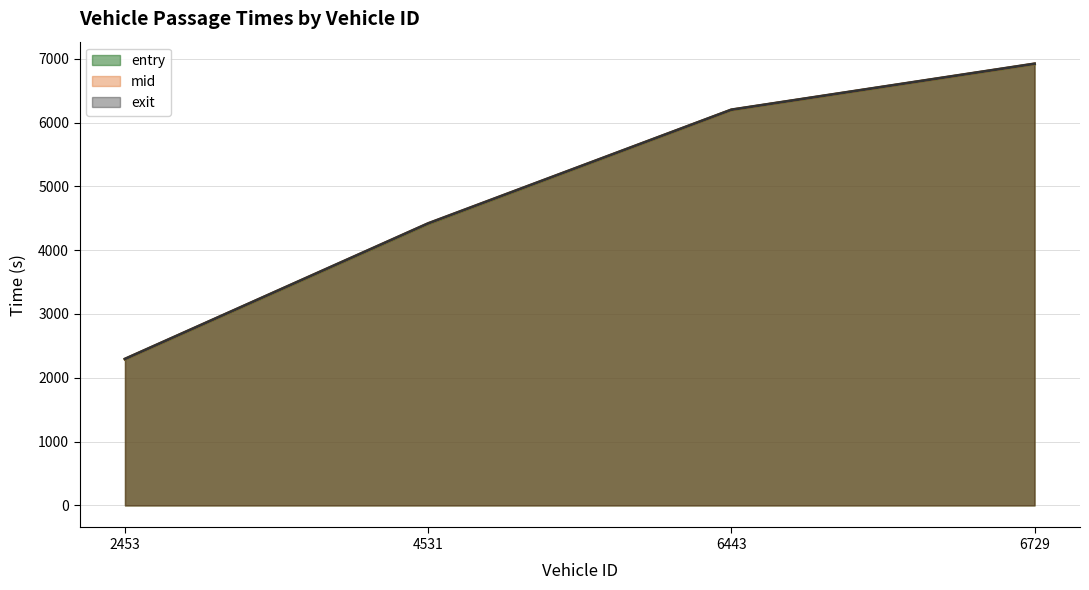

What is the sum of all mid (line) values?

19824.4